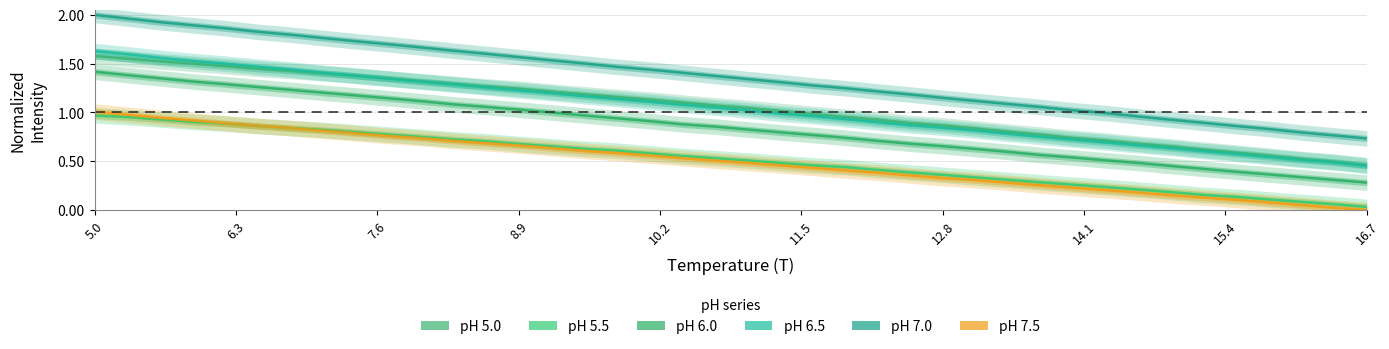

What is the average value of the pH 6.5 series?

1.0